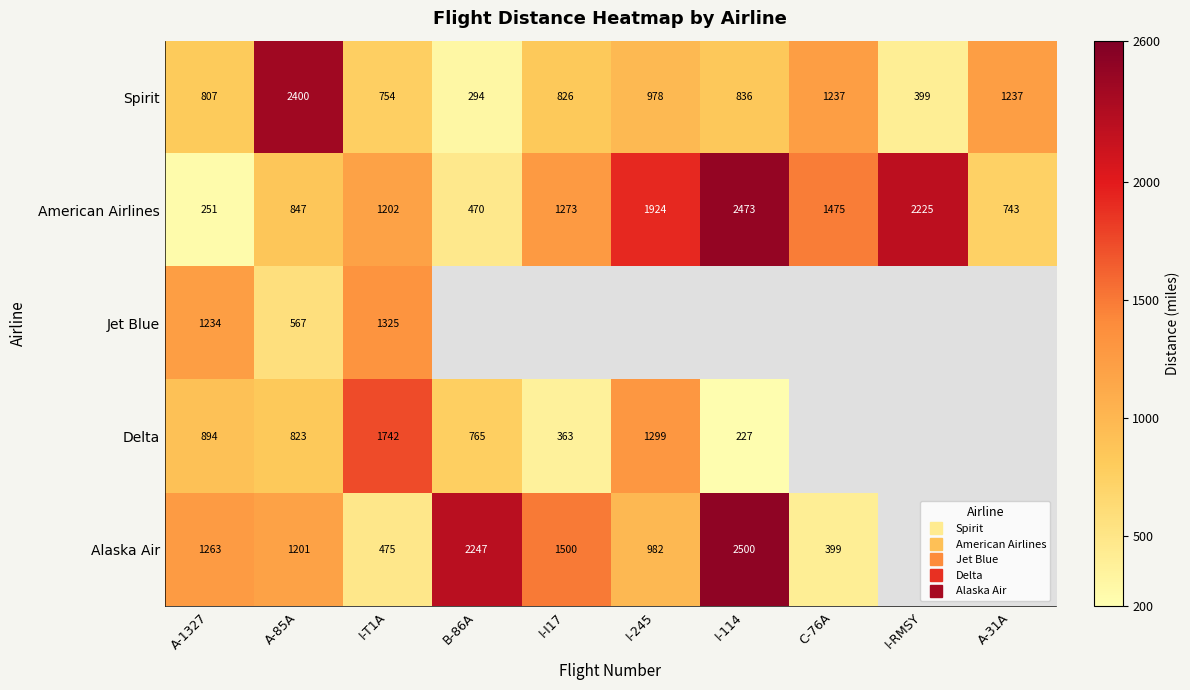

Is the value of American Airlines at A-1327 greater than the value of Jet Blue at I-I17?

No